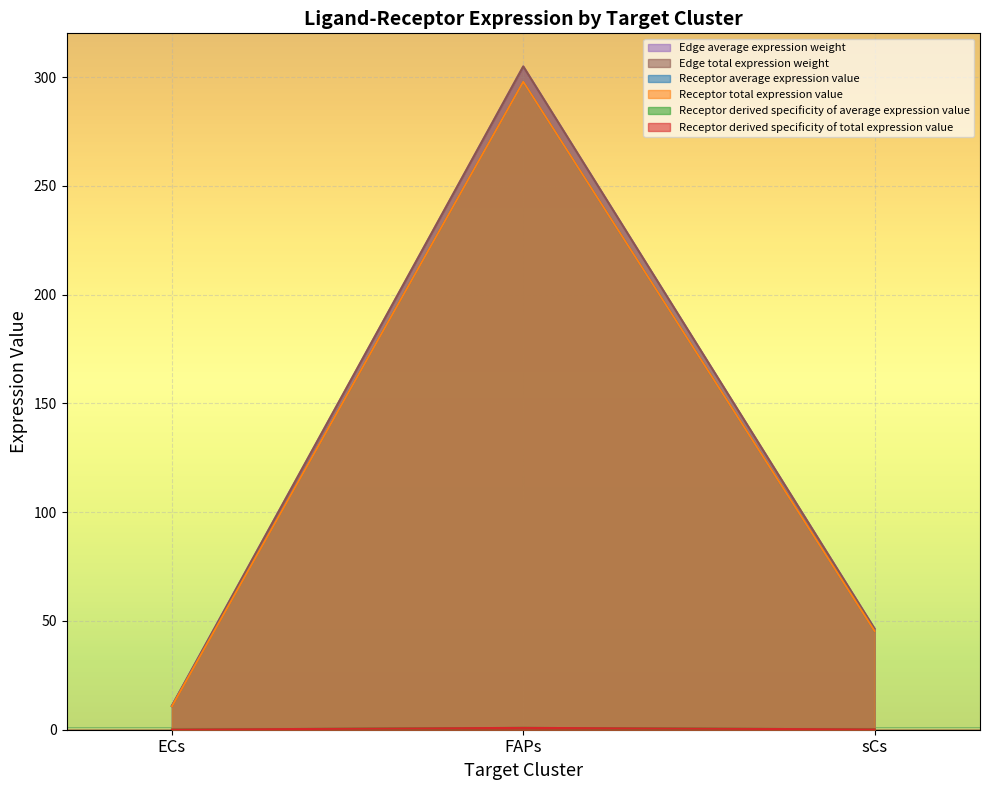

The value of Receptor average expression value at FAPs is 197.5. True or false?

False